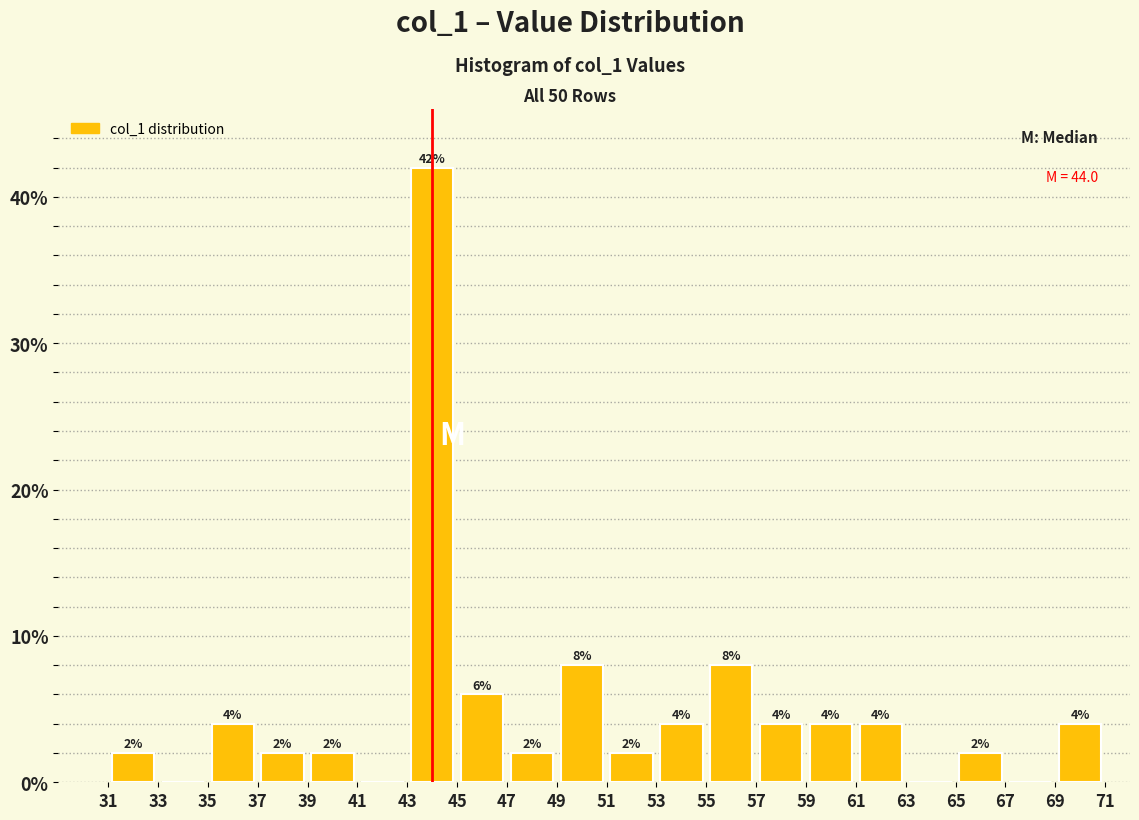

Which range on the x-axis has the tallest bar?

43 to 45